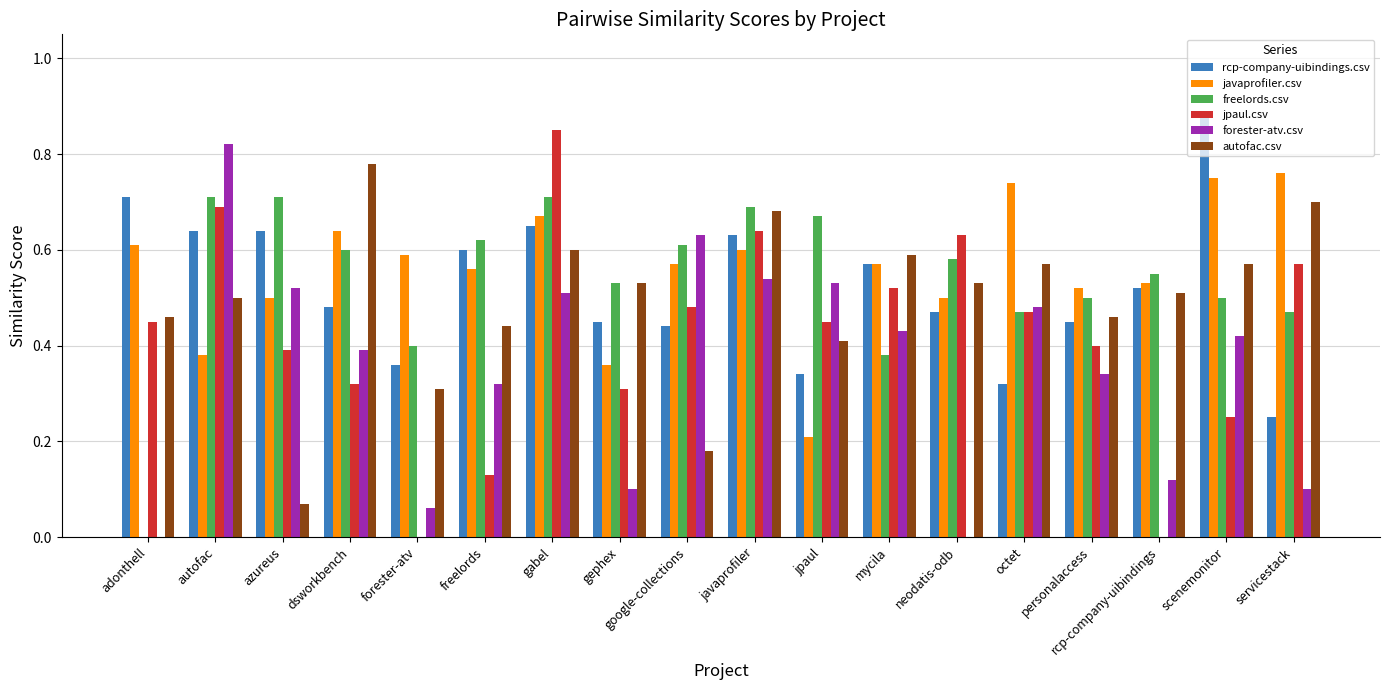

What is the total value across all series at gabel?

4.0